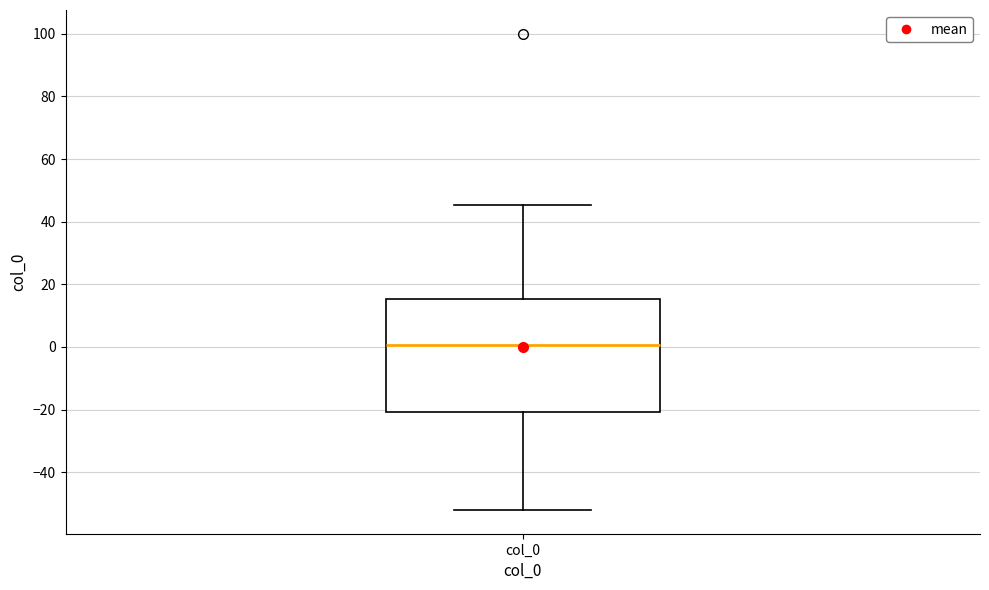

Read this box plot against the y-axis: the position of the median line, the range covered by the box, and the ends of both whiskers. The values are not printed on the chart, so give them approximately, as read against the axis.

median 0, box -20 to 16, whiskers -52 to 46